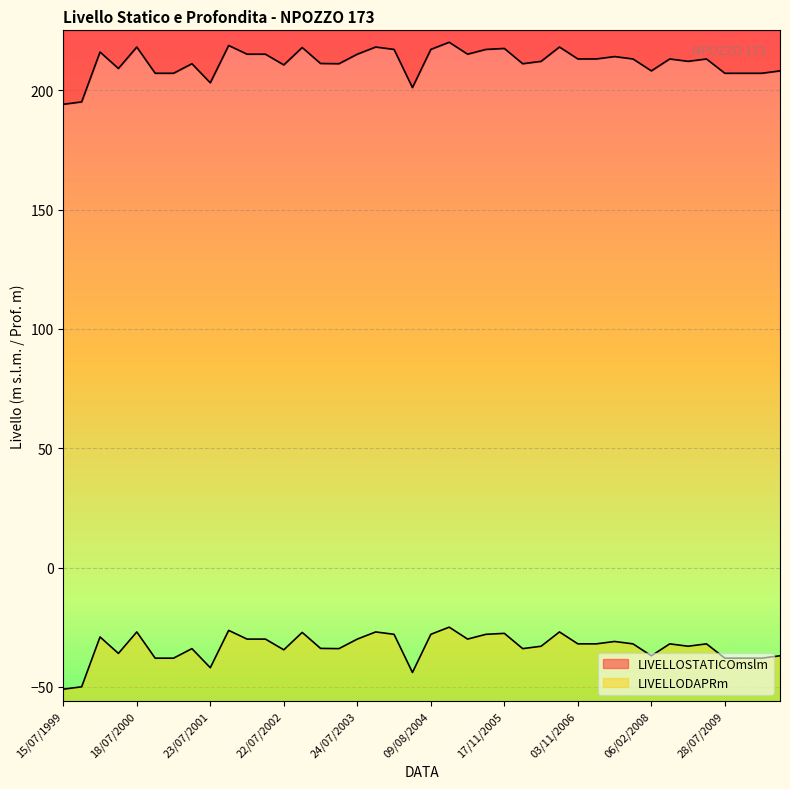

True or false: LIVELLODAPRm and LIVELLOSTATICOmslm intersect in this chart.

False